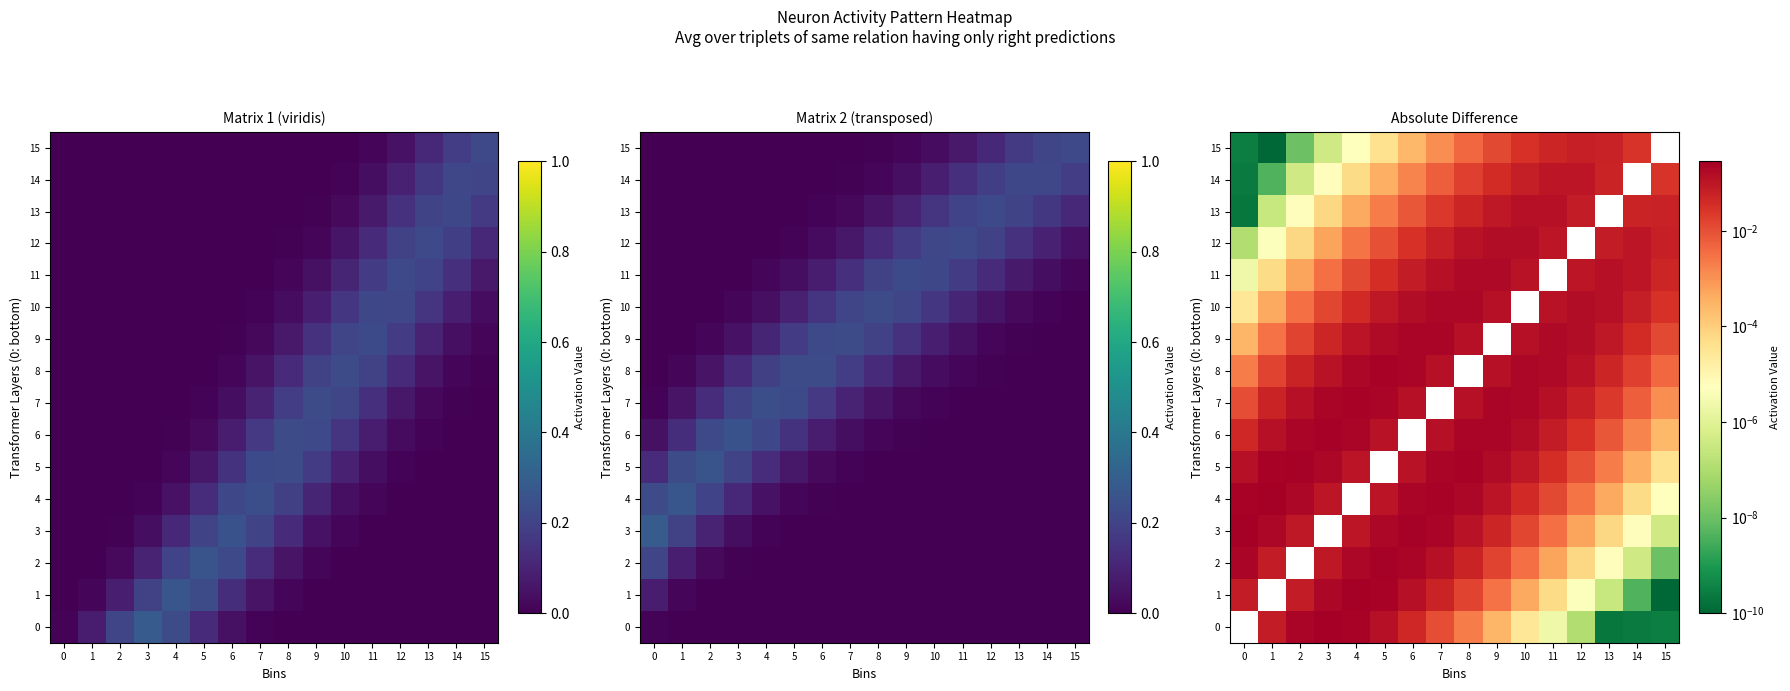

Is it true that 5 equals 0.0 at 15?

True